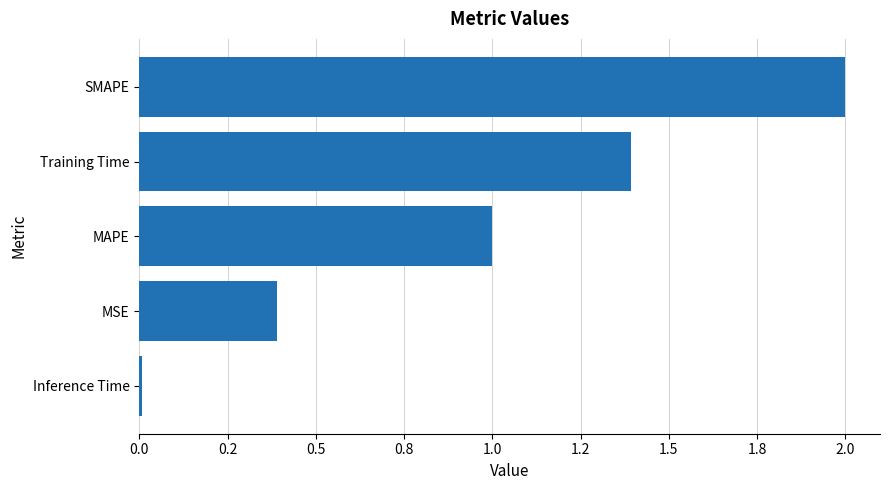

Are the bars horizontal?

Yes